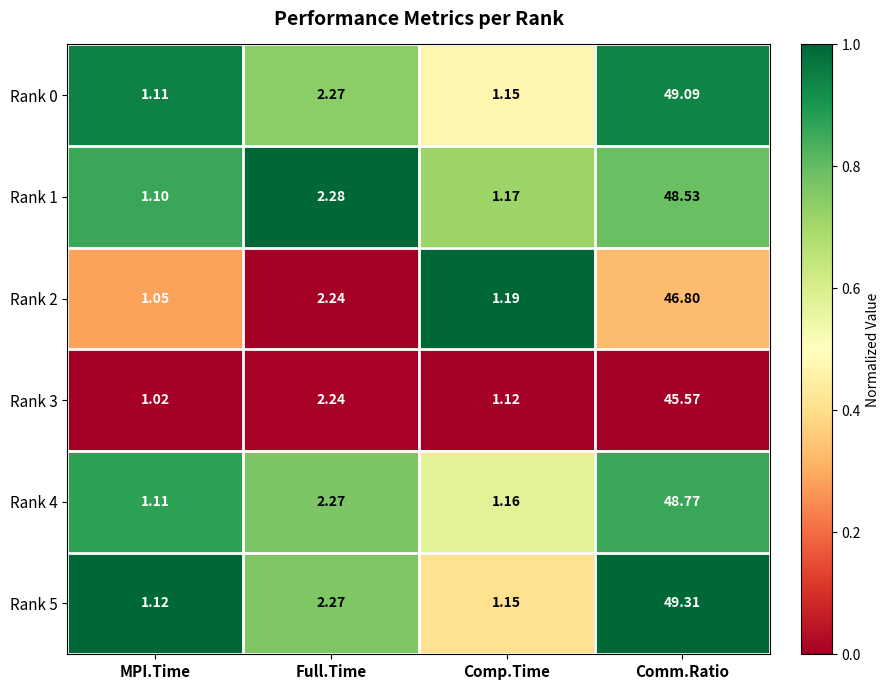

At which label is Rank 4 closest to 24?

Full.Time